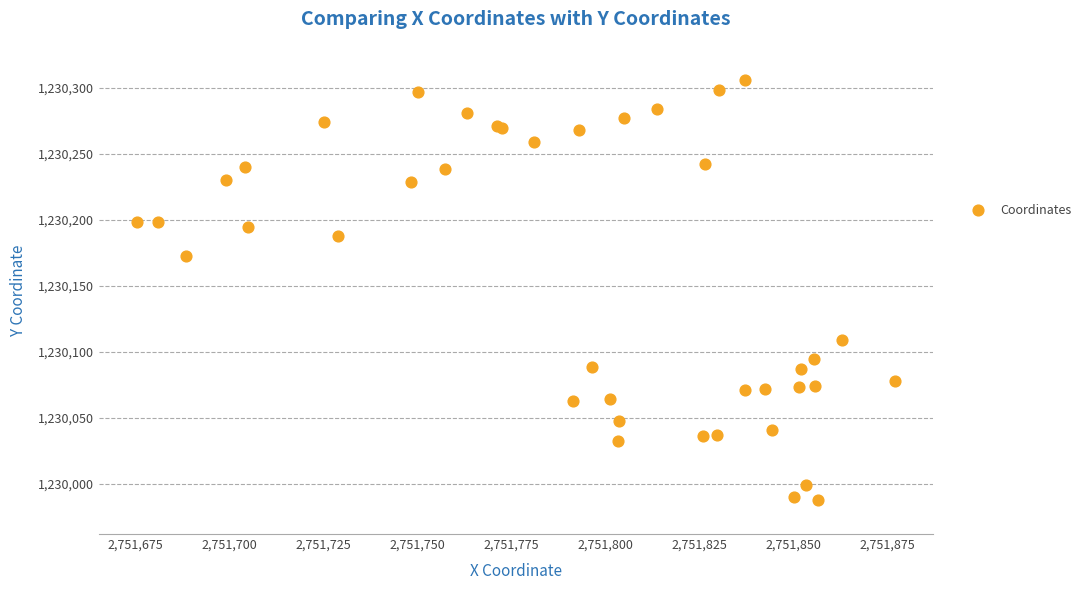

What Y value in the scatter plot is closest to 1230146?

1230172.4